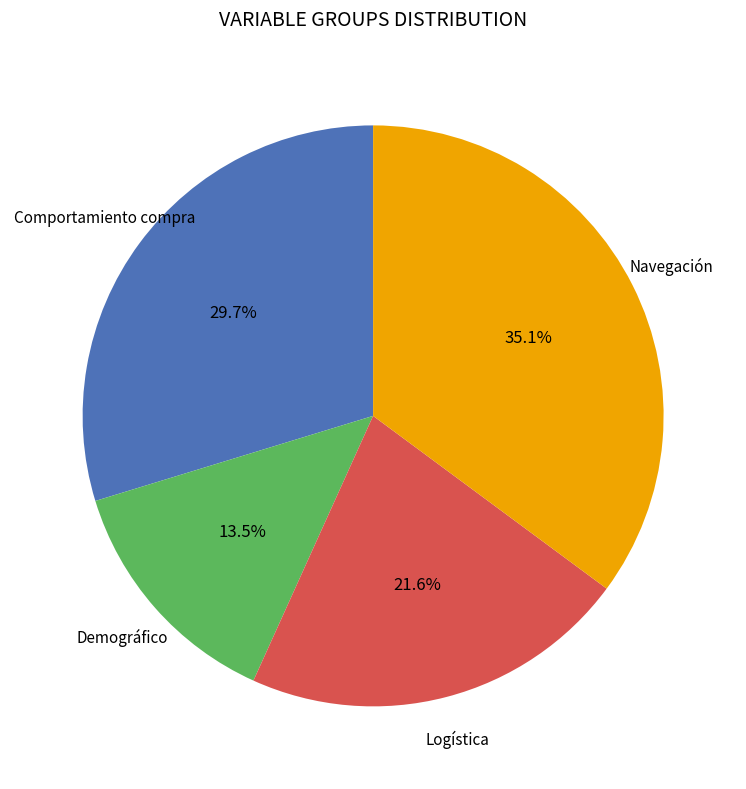

How many slices are in this pie chart?

4